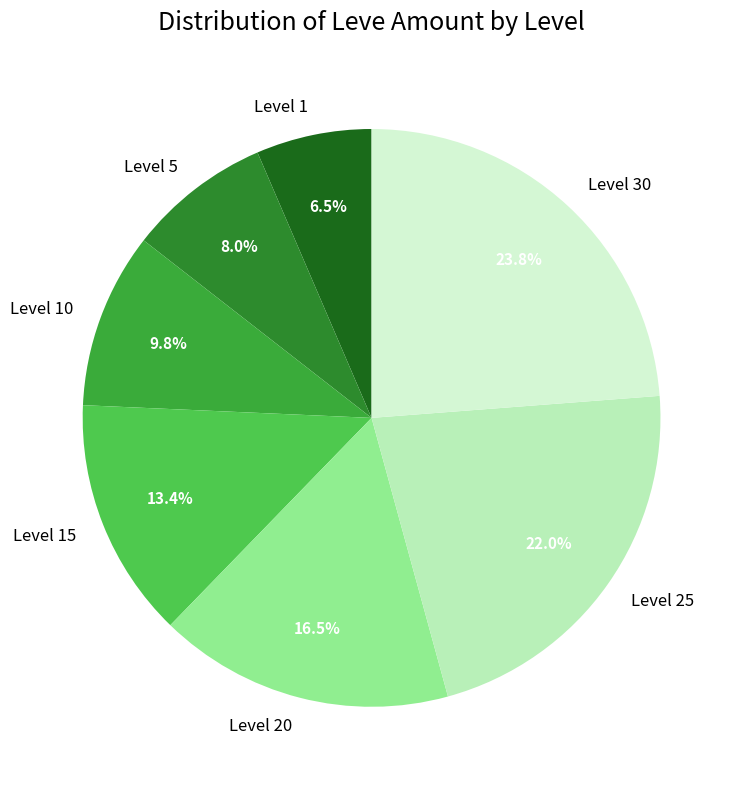

To the nearest percent, what percentage of the pie is Level 15?

13%